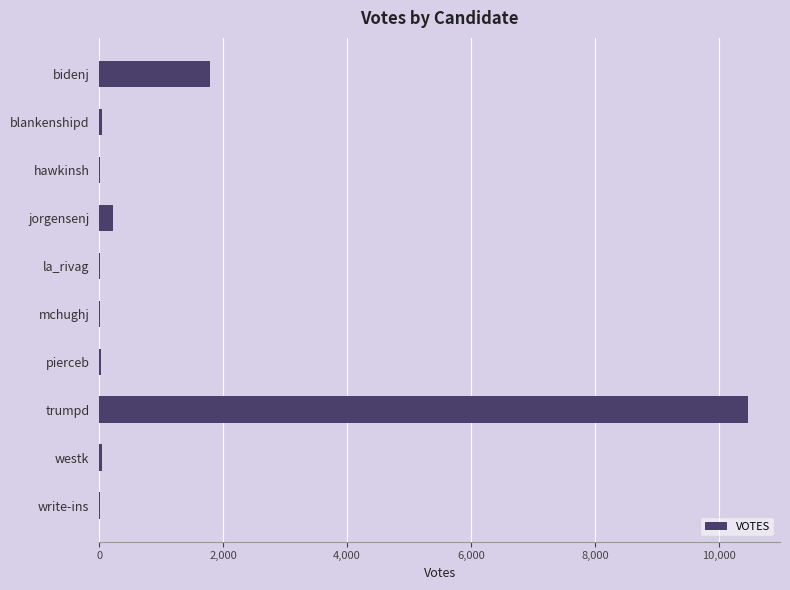

Where is the data nearest to the value 5232?

bidenj